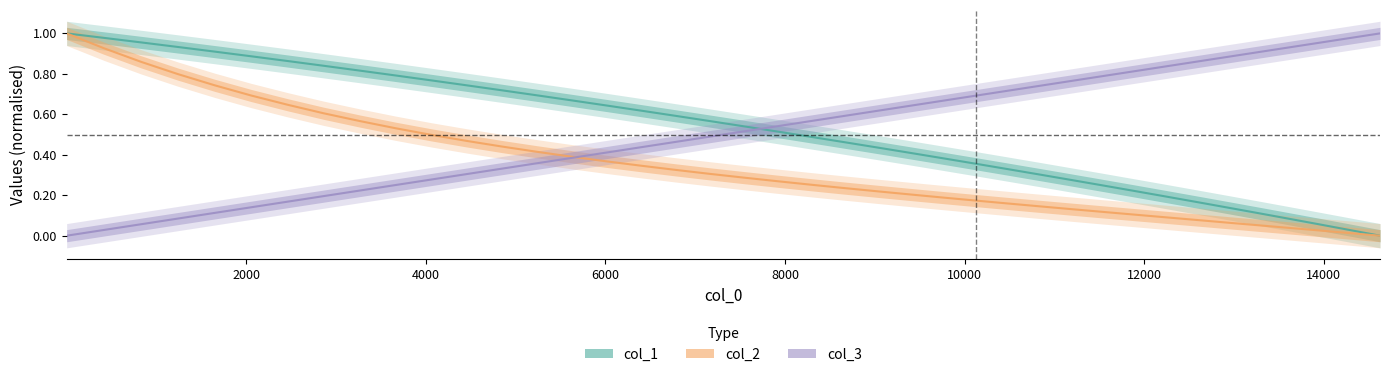

Which series ends up on top after the final intersection of col_1 and col_3?

col_3